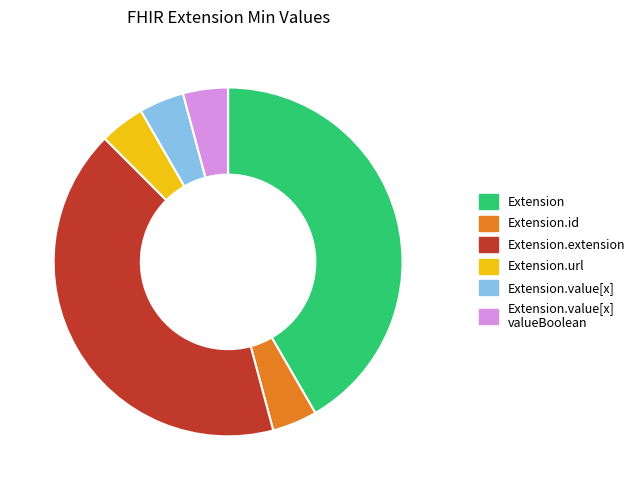

Which has a higher value, Extension or Extension.id?

Extension